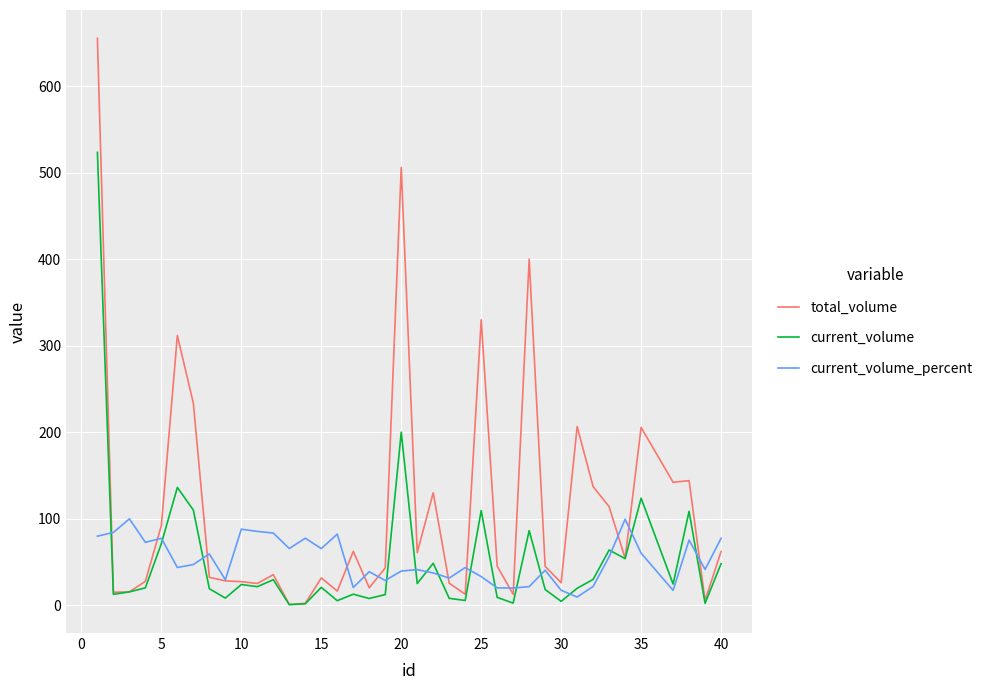

List the series in order of their peak value, lowest first.

current_volume_percent, current_volume, total_volume